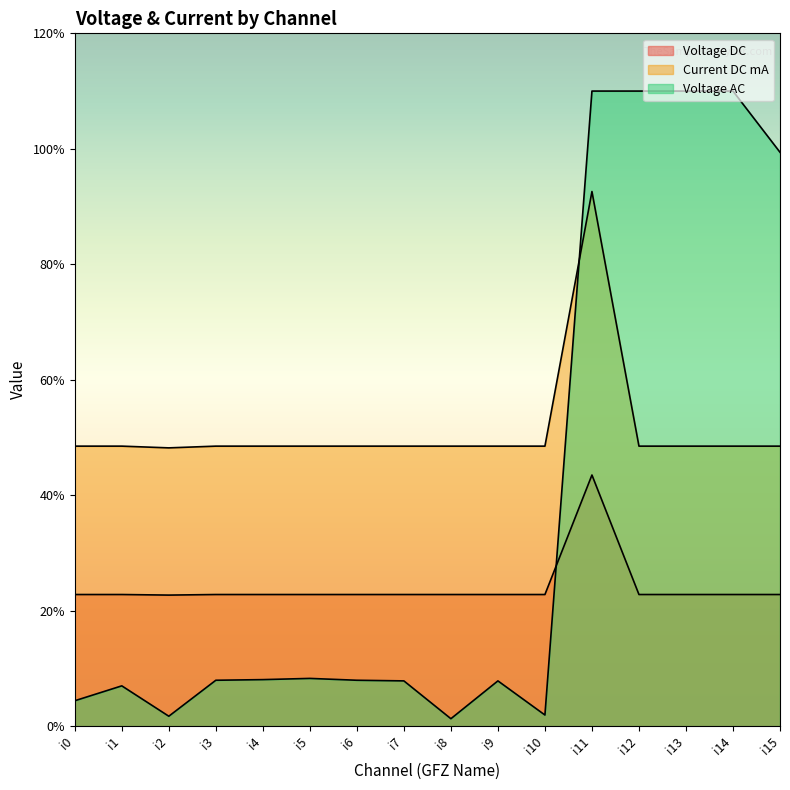

List the series in order of their peak value, highest first.

Voltage AC, Current DC mA, Voltage DC